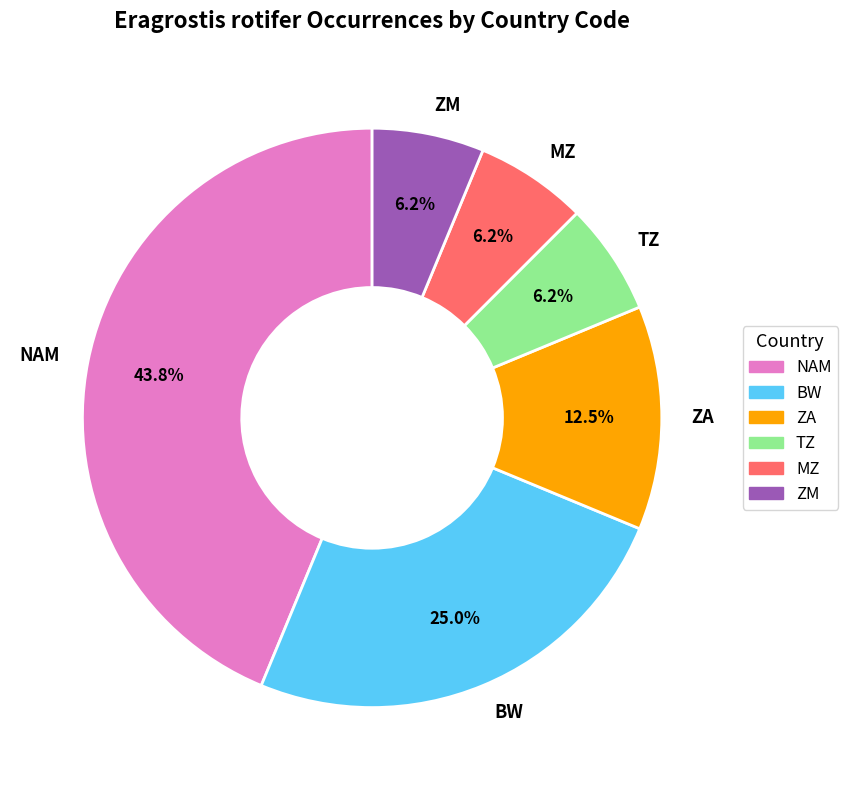

Combined, do BW and ZM account for over 50%?

No